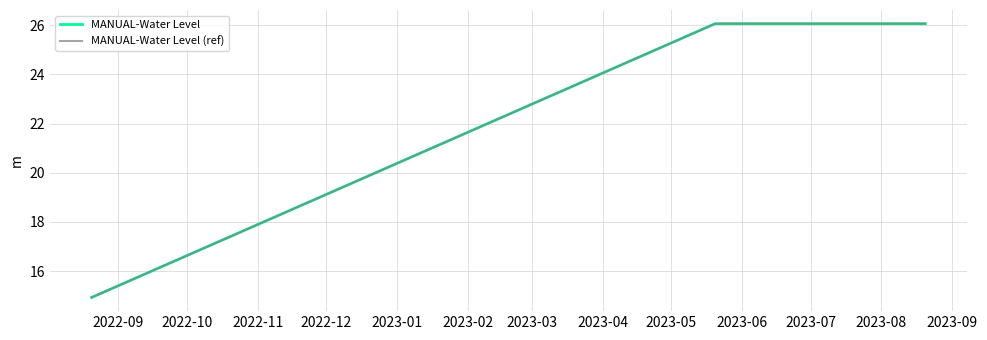

Does the chart display data point markers on the line(s)?

No